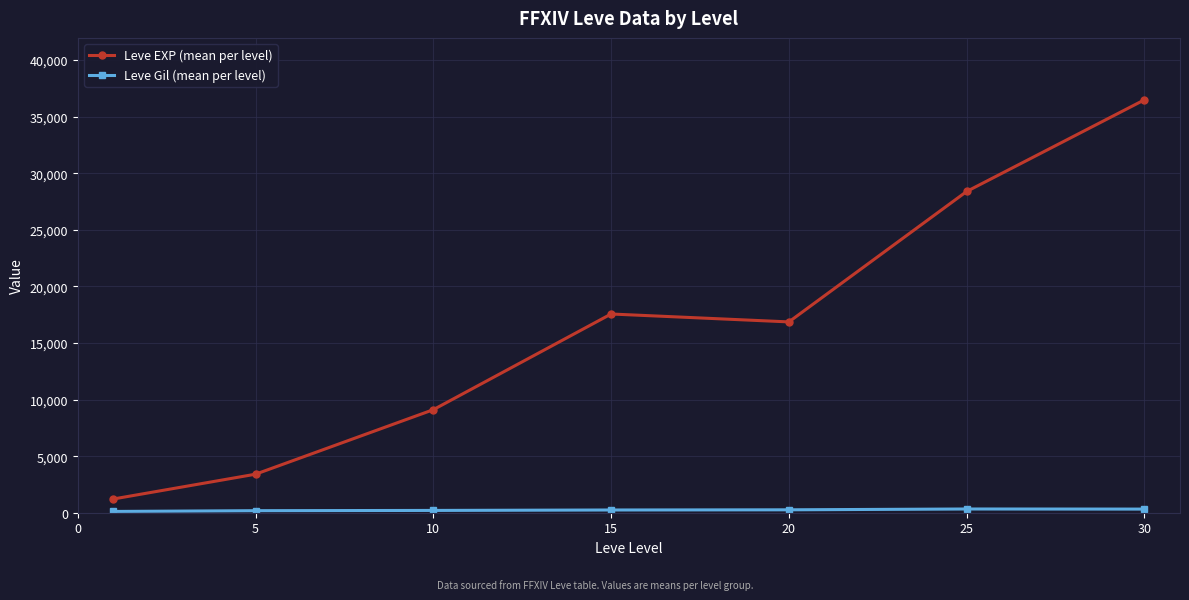

Which series has the largest range (max minus min)?

Leve EXP (mean per level)